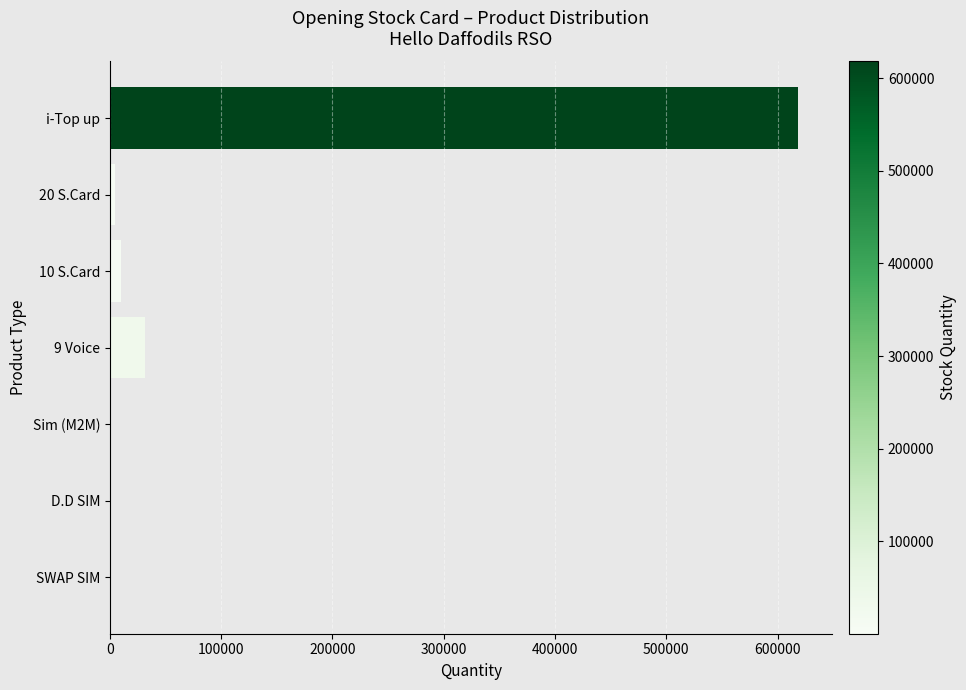

Where is the data nearest to the value 309108?

9 Voice